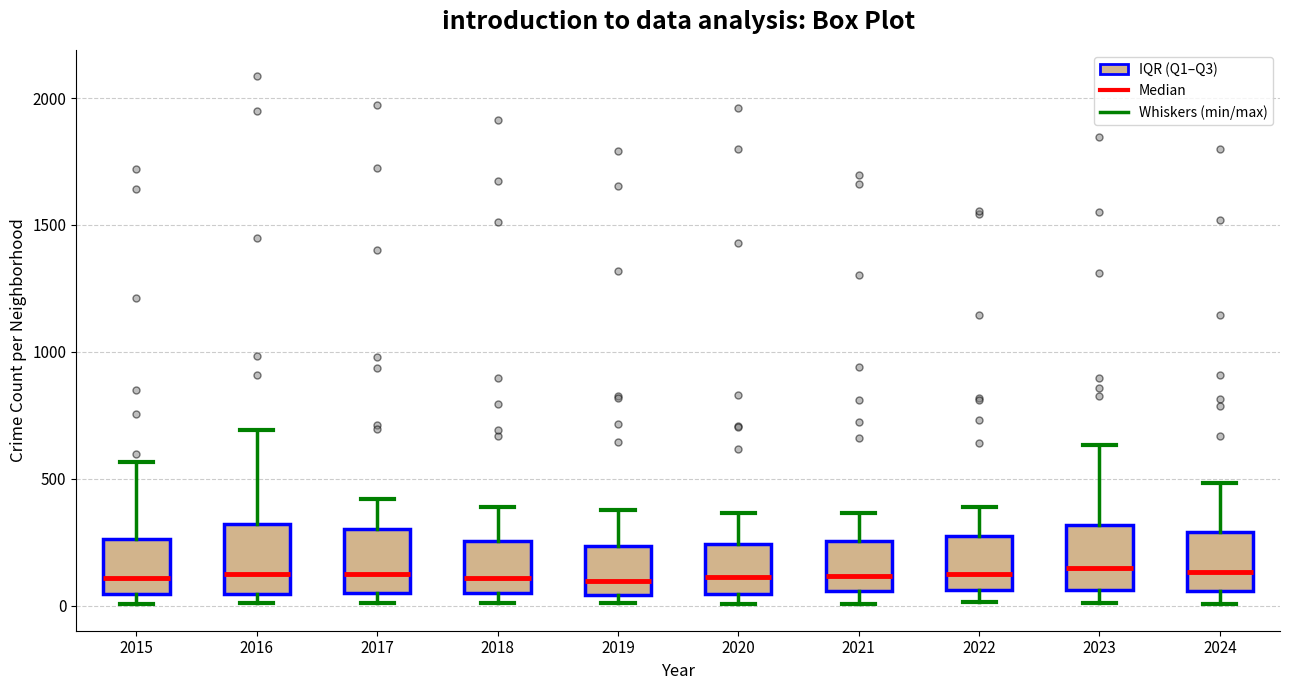

Reading left to right, transcribe this box plot: for each box, give where its median line is, the range the box spans, and where its two whiskers end, as read against the y-axis. The values are not printed on the chart, so give them approximately, as read against the axis.

2015: median 100, box 50 to 250, whiskers 0 to 550
2016: median 150, box 50 to 300, whiskers 0 to 700
2017: median 100, box 50 to 300, whiskers 0 to 400
2018: median 100, box 50 to 250, whiskers 0 to 400
2019: median 100, box 50 to 250, whiskers 0 to 400
2020: median 100, box 50 to 250, whiskers 0 to 350
2021: median 100, box 50 to 250, whiskers 0 to 350
2022: median 100, box 50 to 250, whiskers 0 to 400
2023: median 150, box 50 to 300, whiskers 0 to 650
2024: median 150, box 50 to 300, whiskers 0 to 500